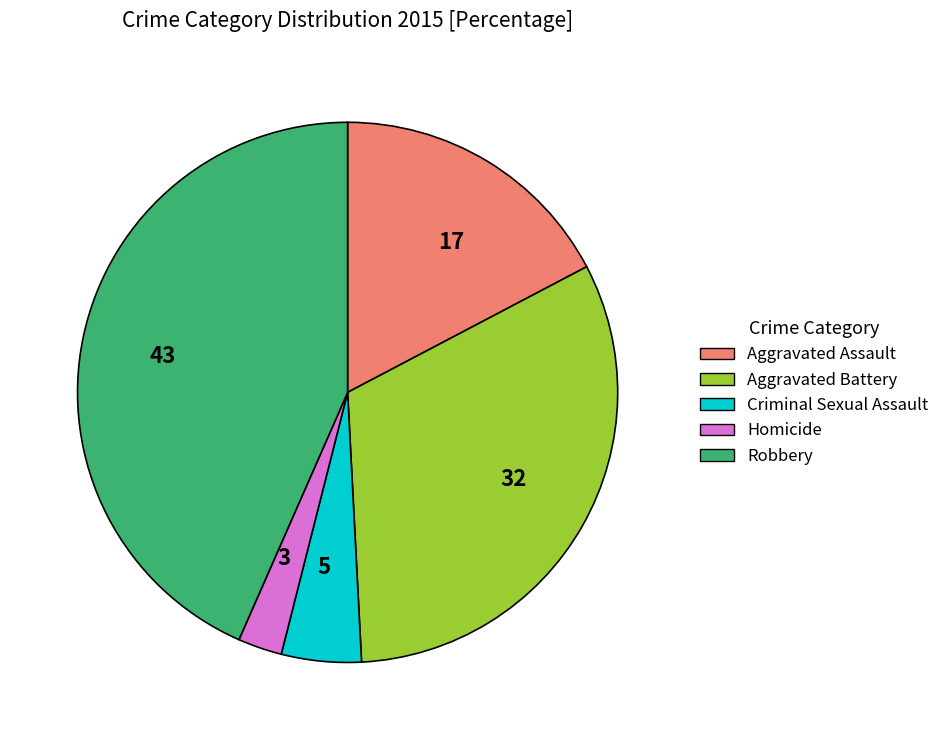

The 43 slice represents 43% of the pie. True or false?

True